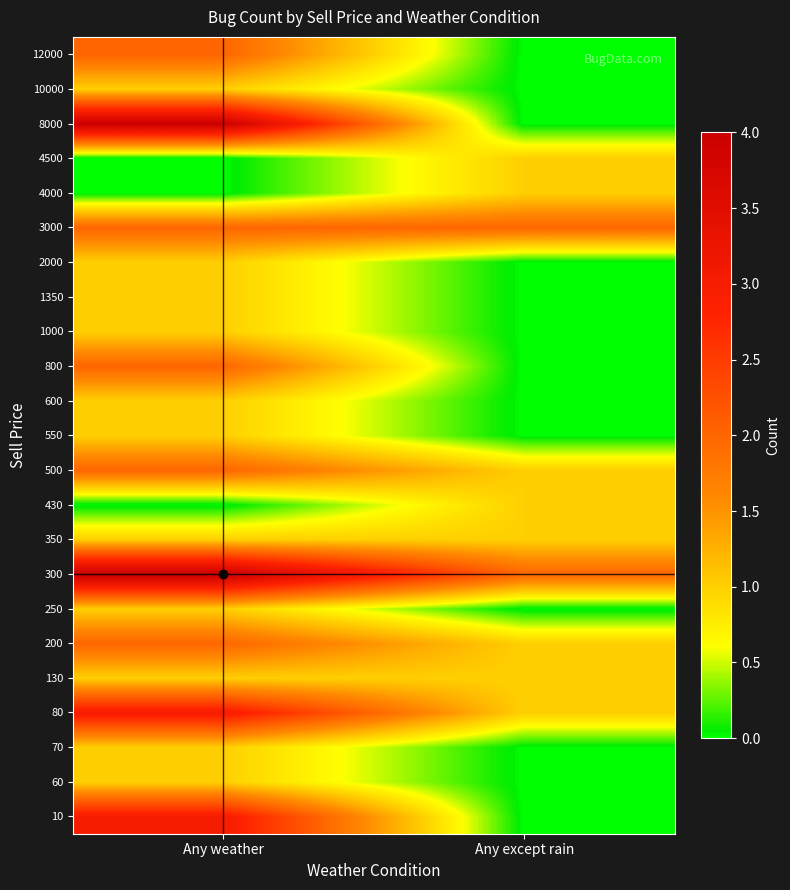

How many series are shown in this chart?

23